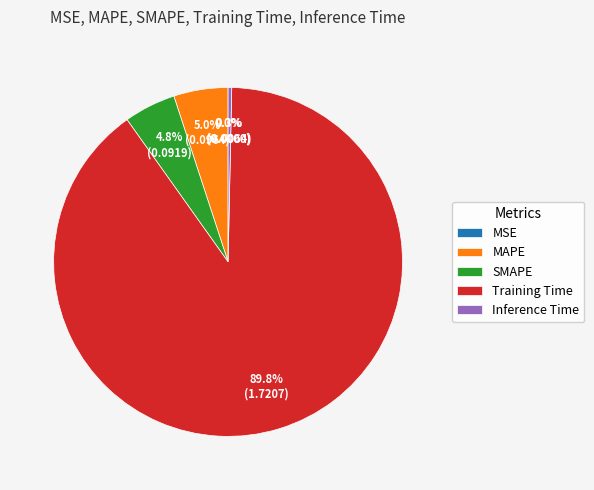

What percentage is NOT represented by MAPE?

95.0%